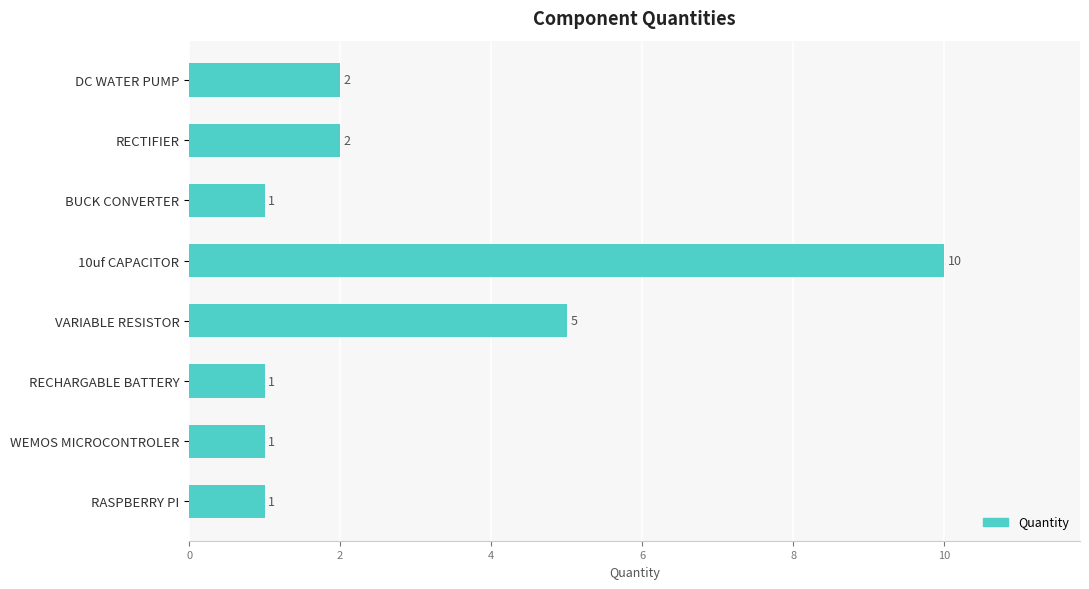

What is the label of the 6th bar from the top?

RECHARGABLE BATTERY